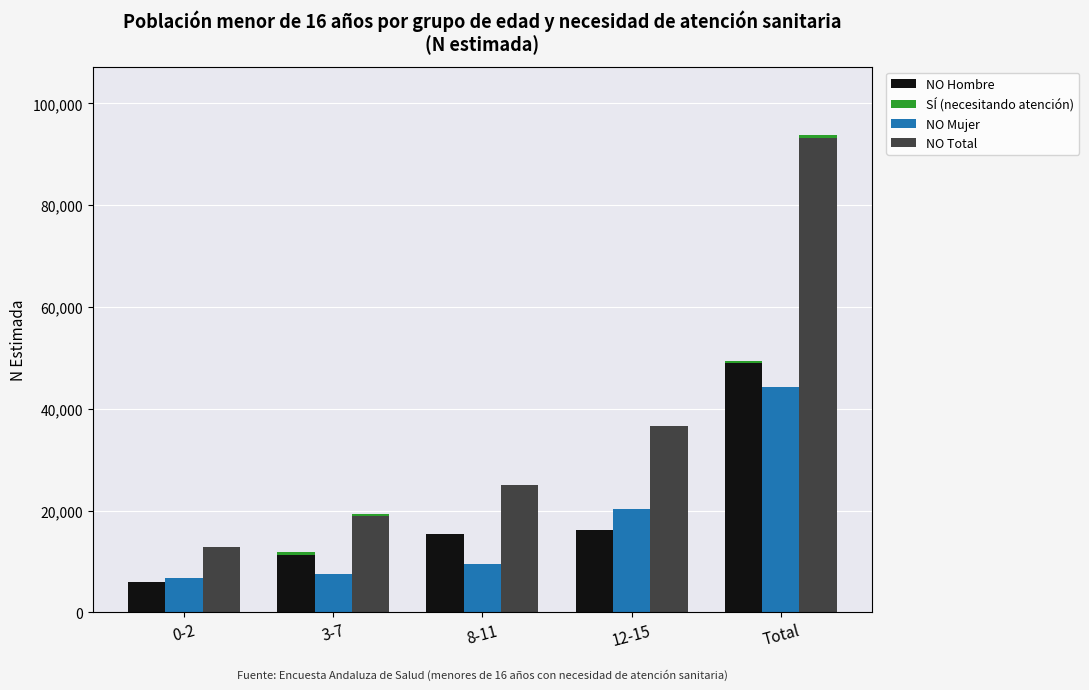

Is the value of NO (Hombre) at Total greater than the value of NO (Total) at 12-15?

Yes